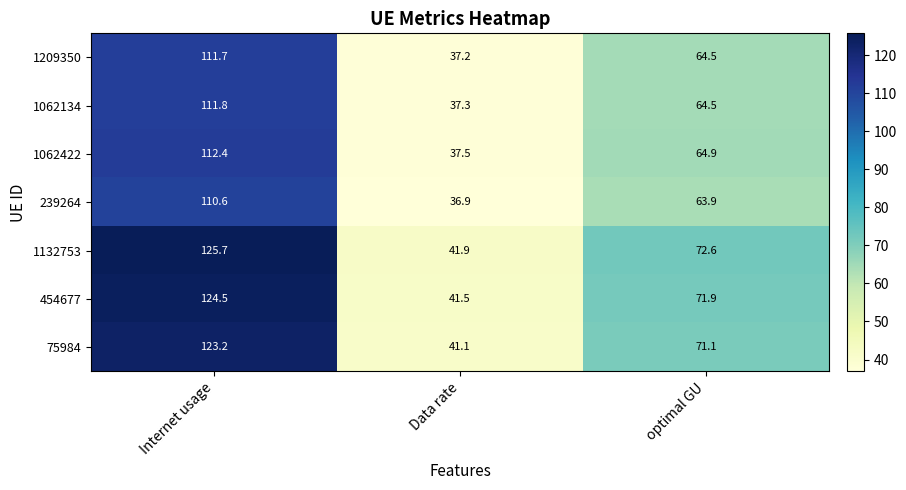

What is the minimum value shown in the chart?

36.9